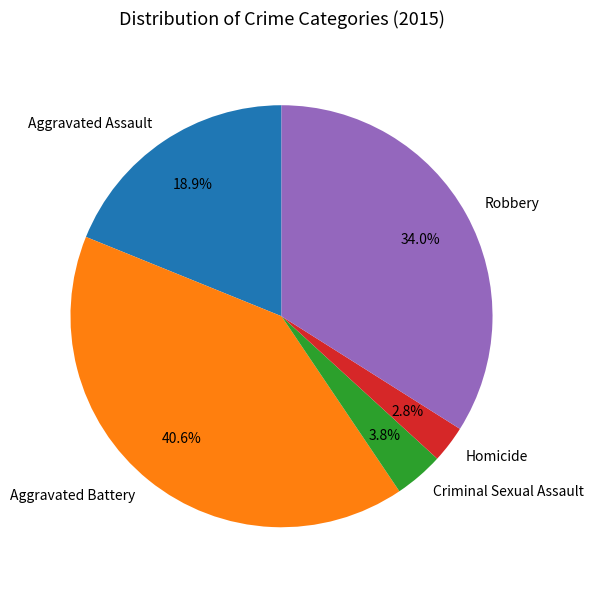

Is it true that Homicide is 8% of the pie?

False